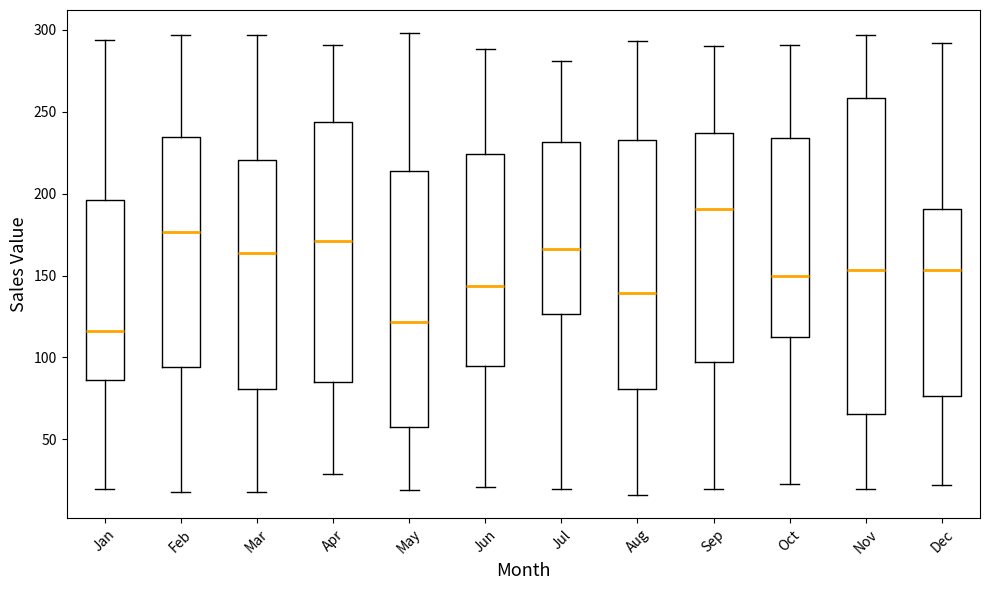

Comparing the boxes themselves (not the whiskers), which one is the tallest?

Nov